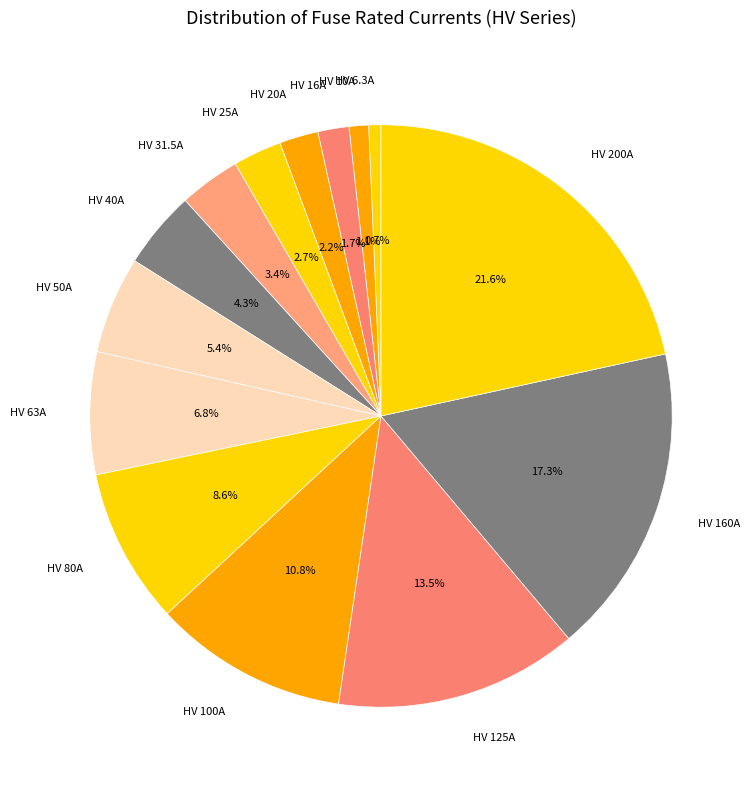

What is the ratio of the value at HV 200A to the value at HV 100A?

2.0